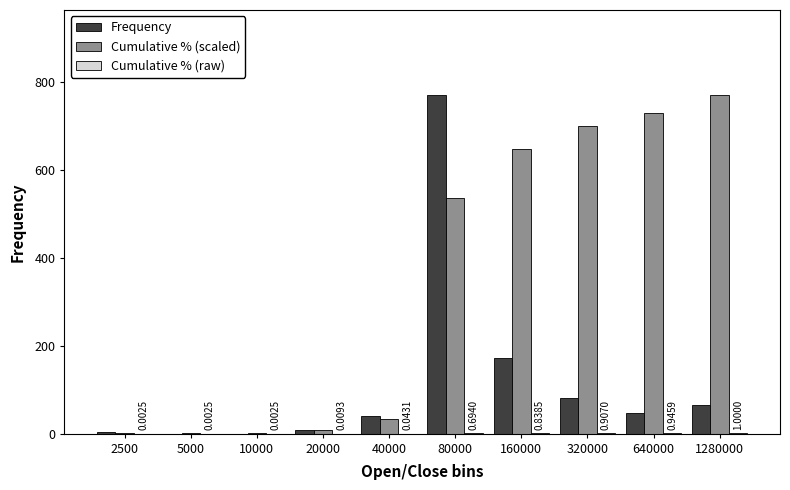

How many groups of bars are there?

10